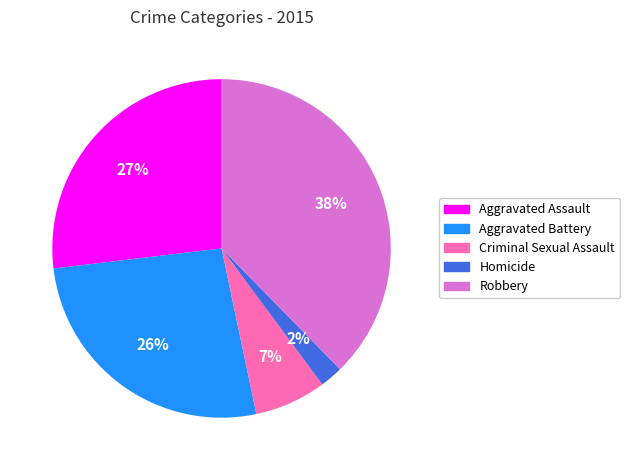

Count the number of slices in the pie.

5